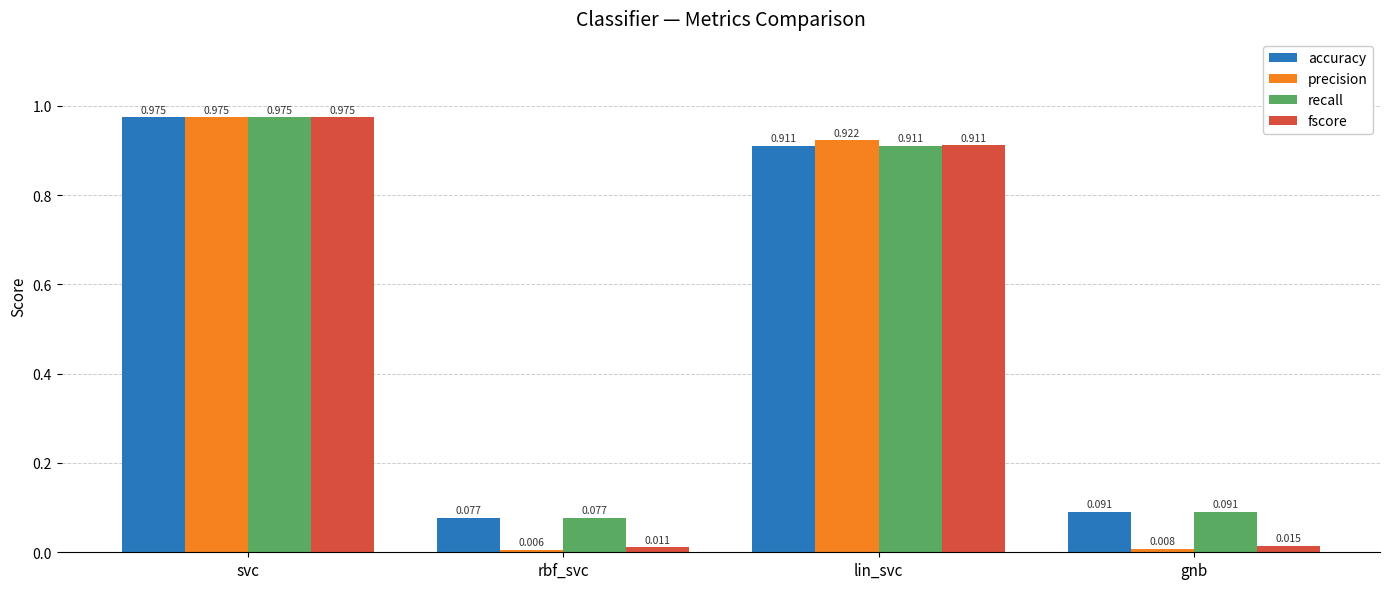

Which series has the widest spread of values?

precision